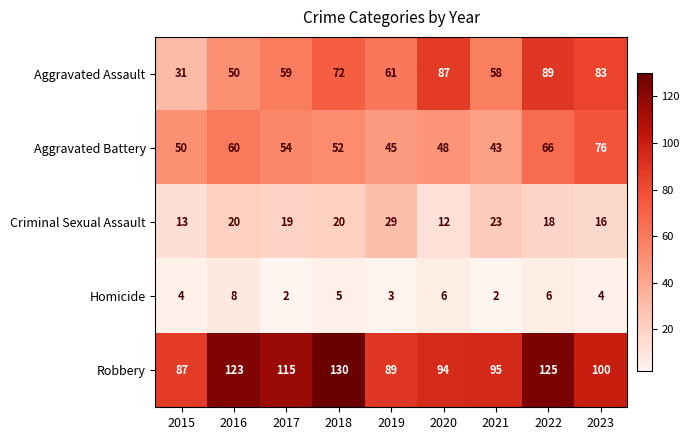

Is the value of Criminal Sexual Assault at 2017 greater than the value of Aggravated Battery at 2017?

No